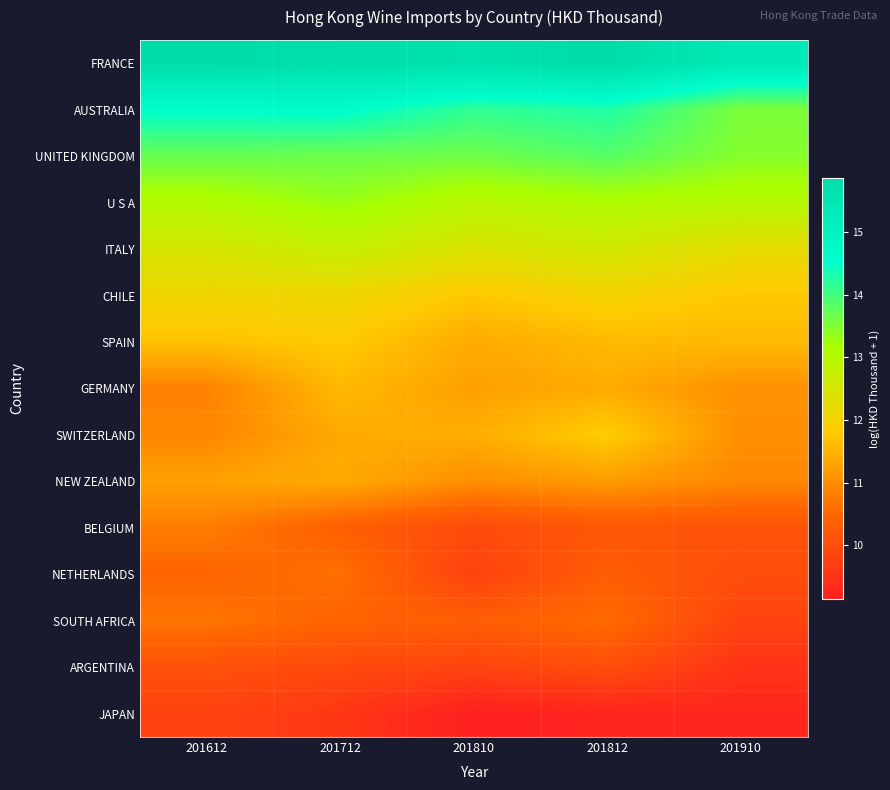

Which category has the lowest value across all series?

201810